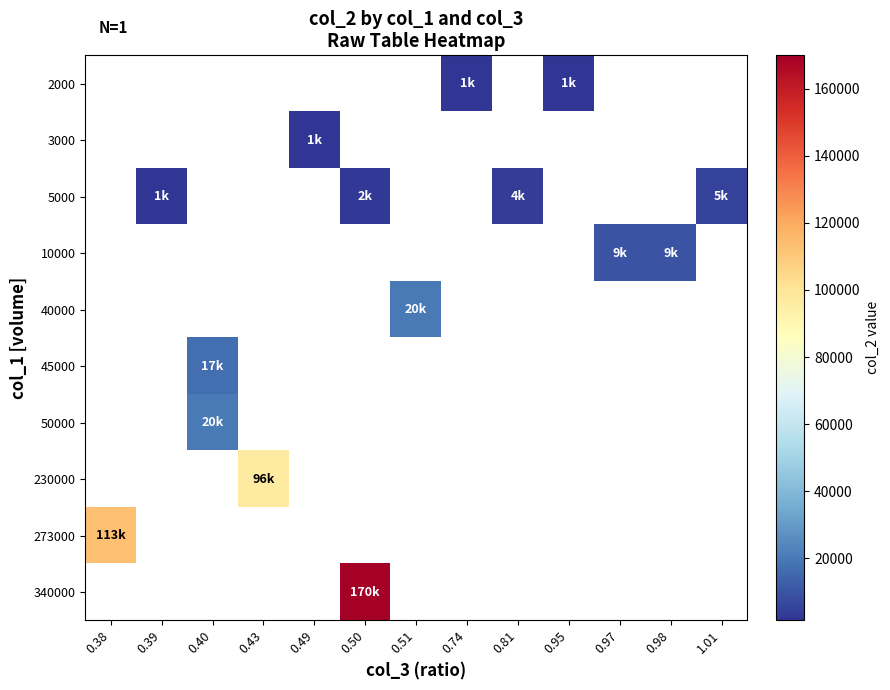

Between 0.39 and 1.01, which series saw the biggest shift?

5000